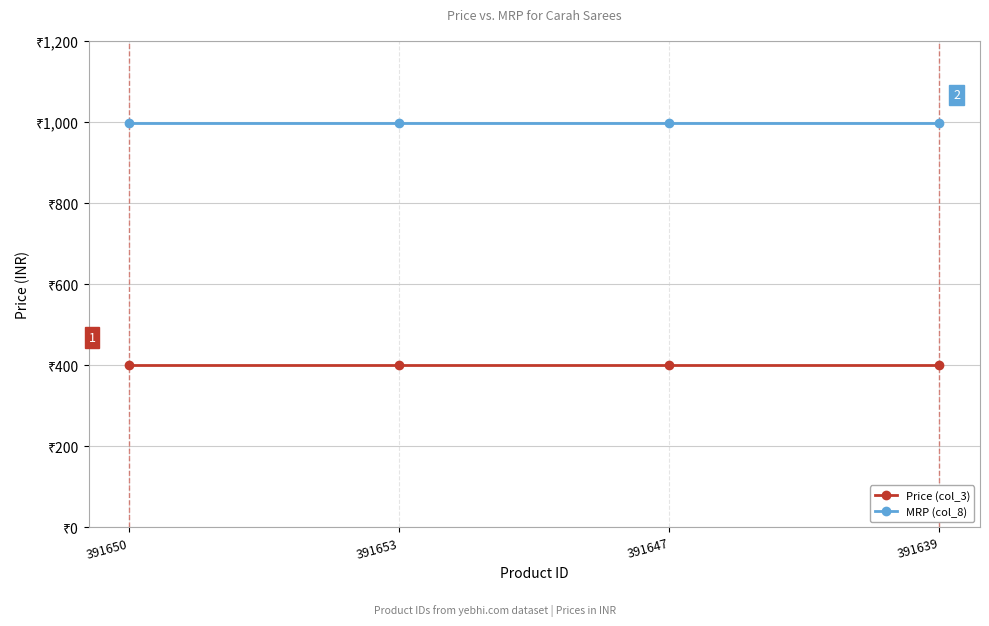

Which series has the largest total across all categories?

MRP (col_8)